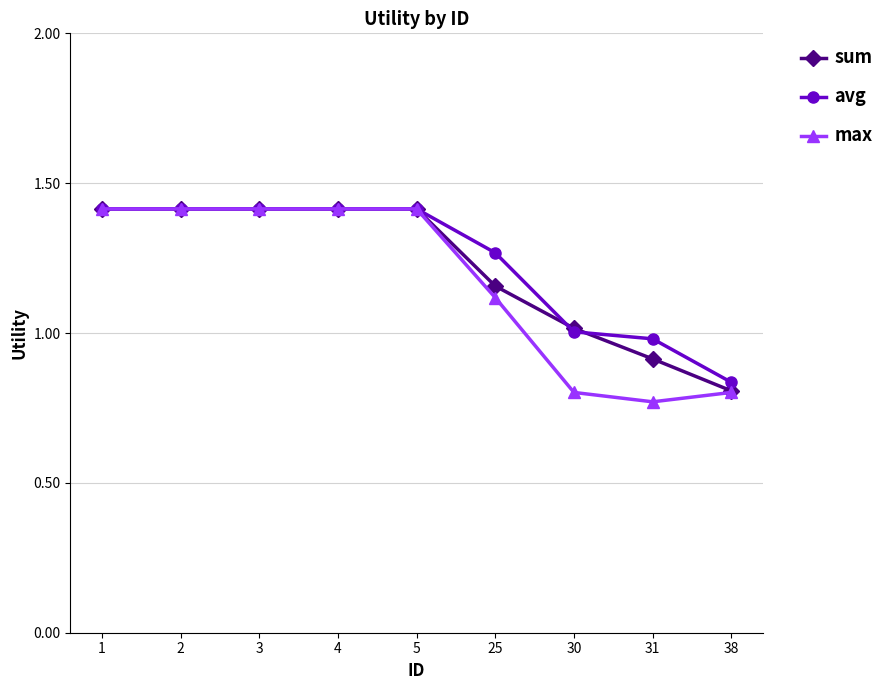

At which label is max closest to 1?

25